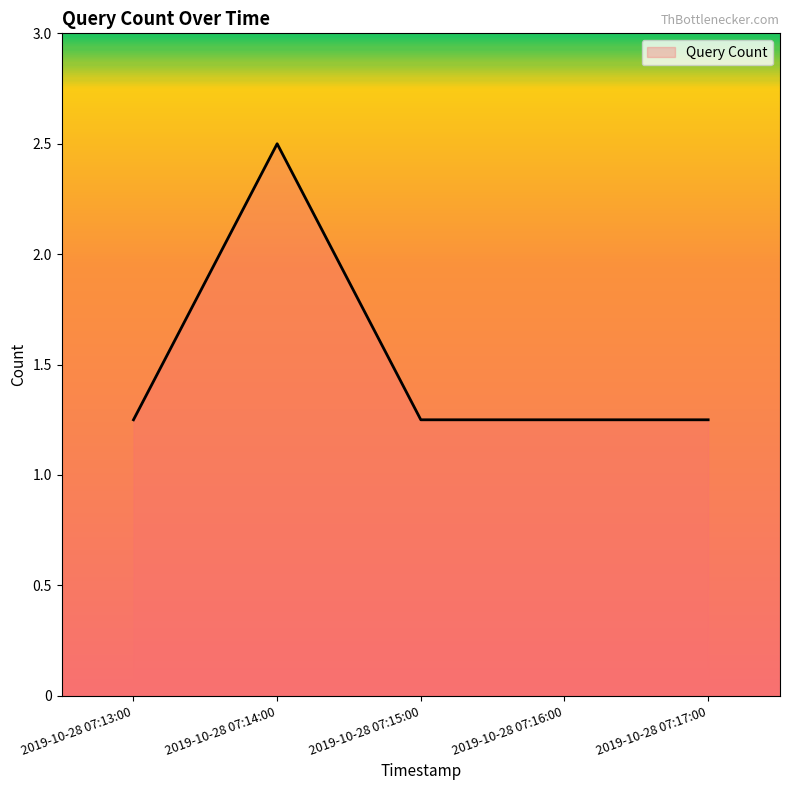

What is the sum of the values at 2019-10-28 07:16:00 and 2019-10-28 07:14:00?

3.8